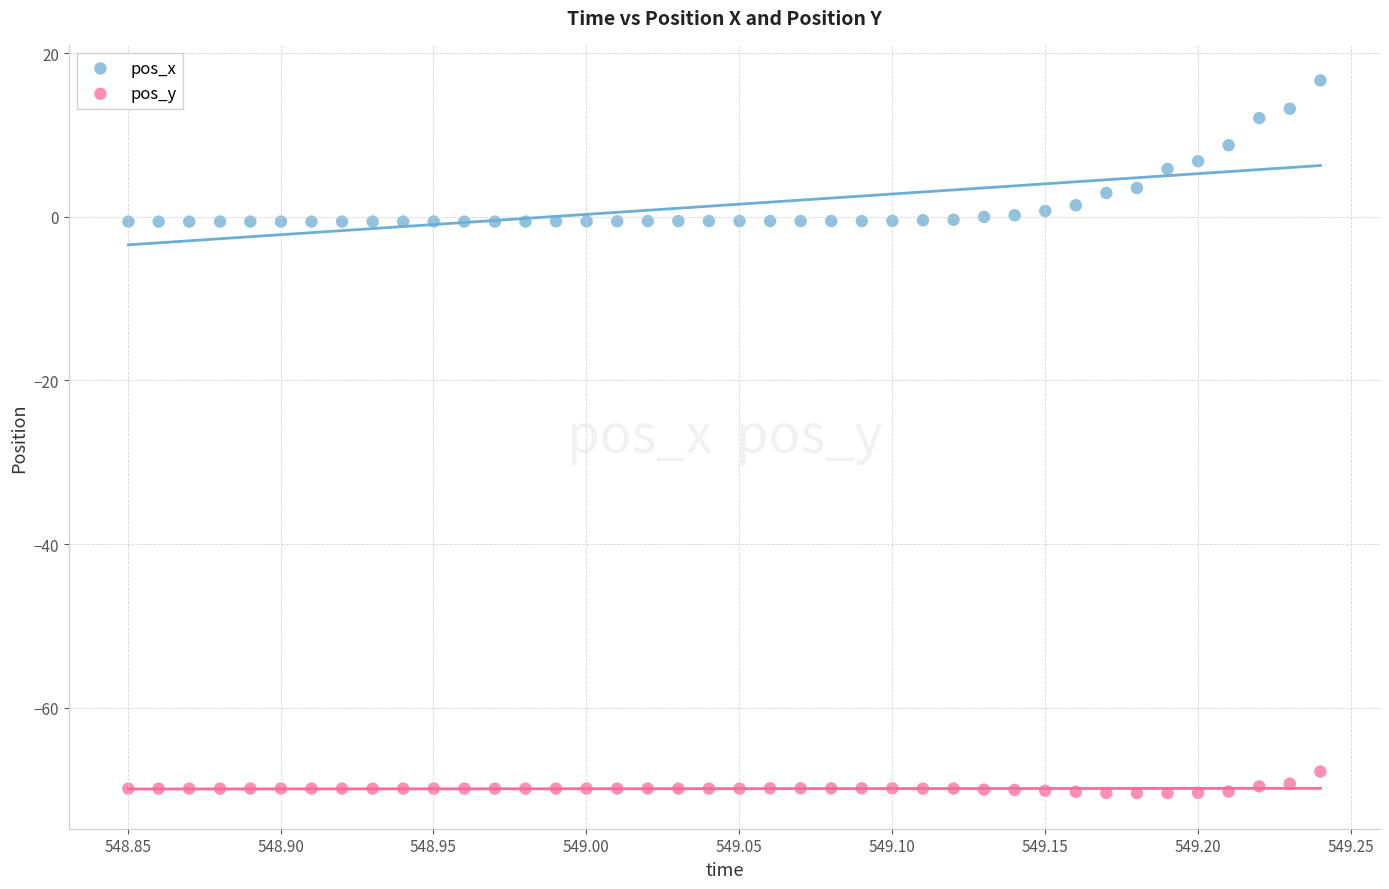

Across all data points, what is the range of X values (max minus min)?

0.4